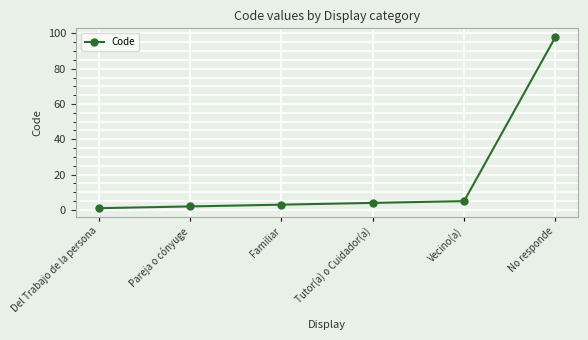

Reading left to right, what are all the values shown in this chart?

1	2	3	4	5	98